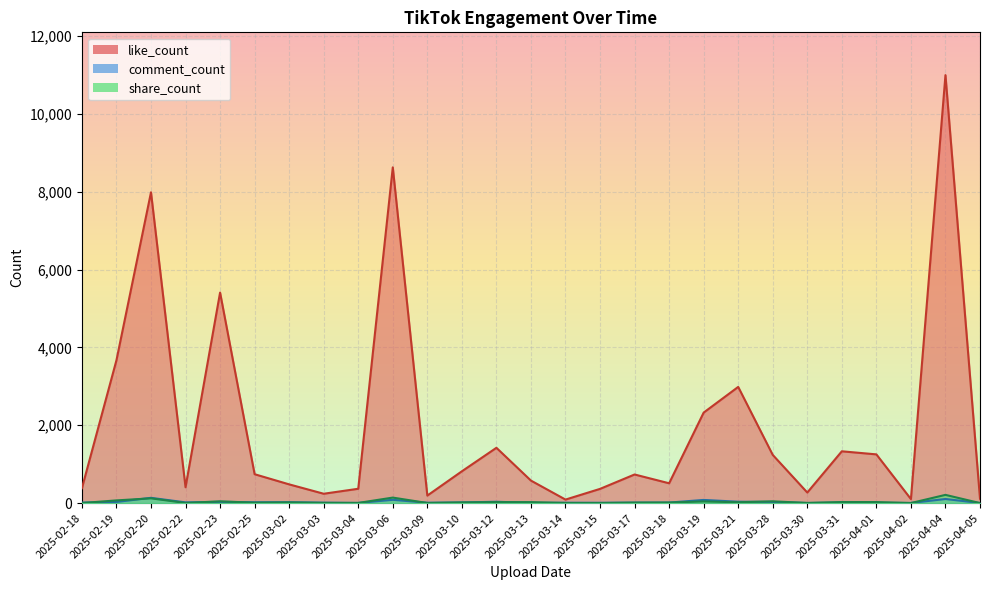

How many data points in like_count are less than 735?

13